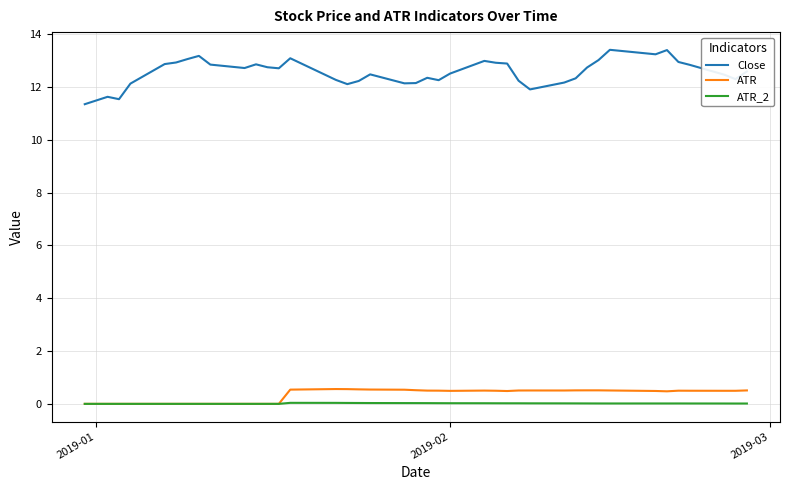

True or false: ATR and Close cross at least once.

False